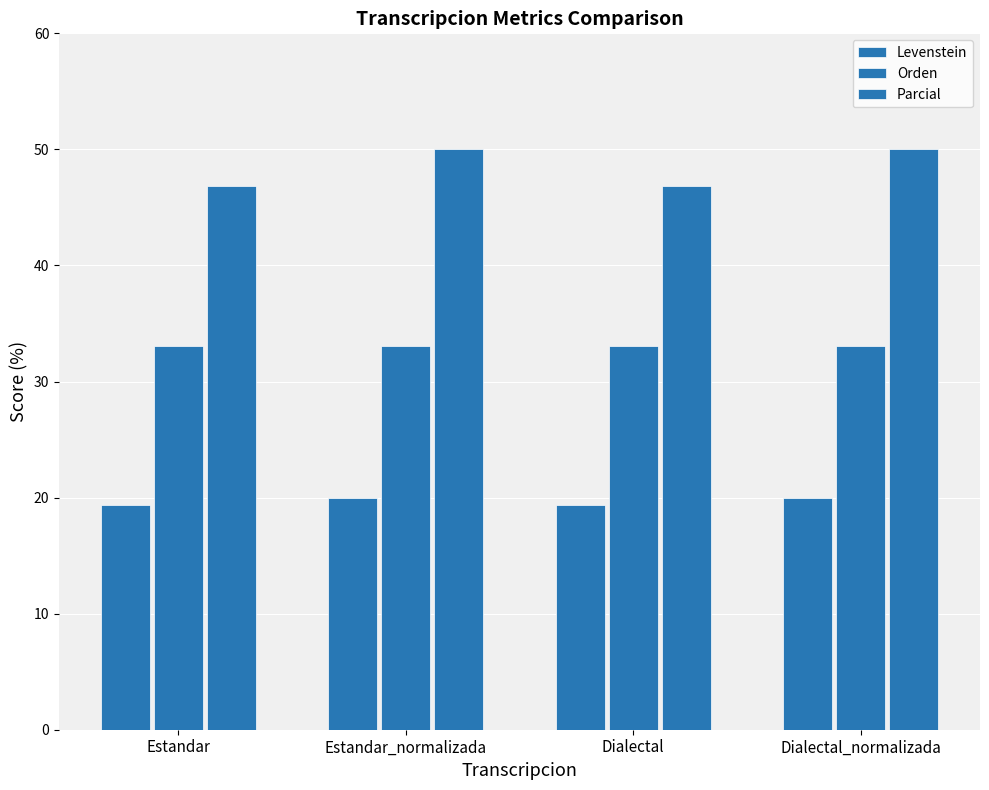

What is the value of the Orden bar at the 4th from the left?

33.0